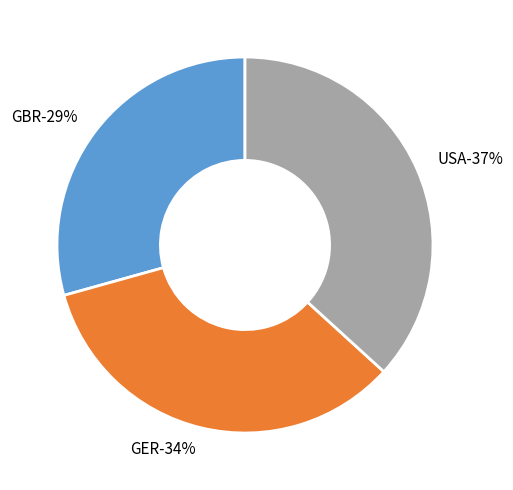

To the nearest percent, what is the average slice percentage?

33%